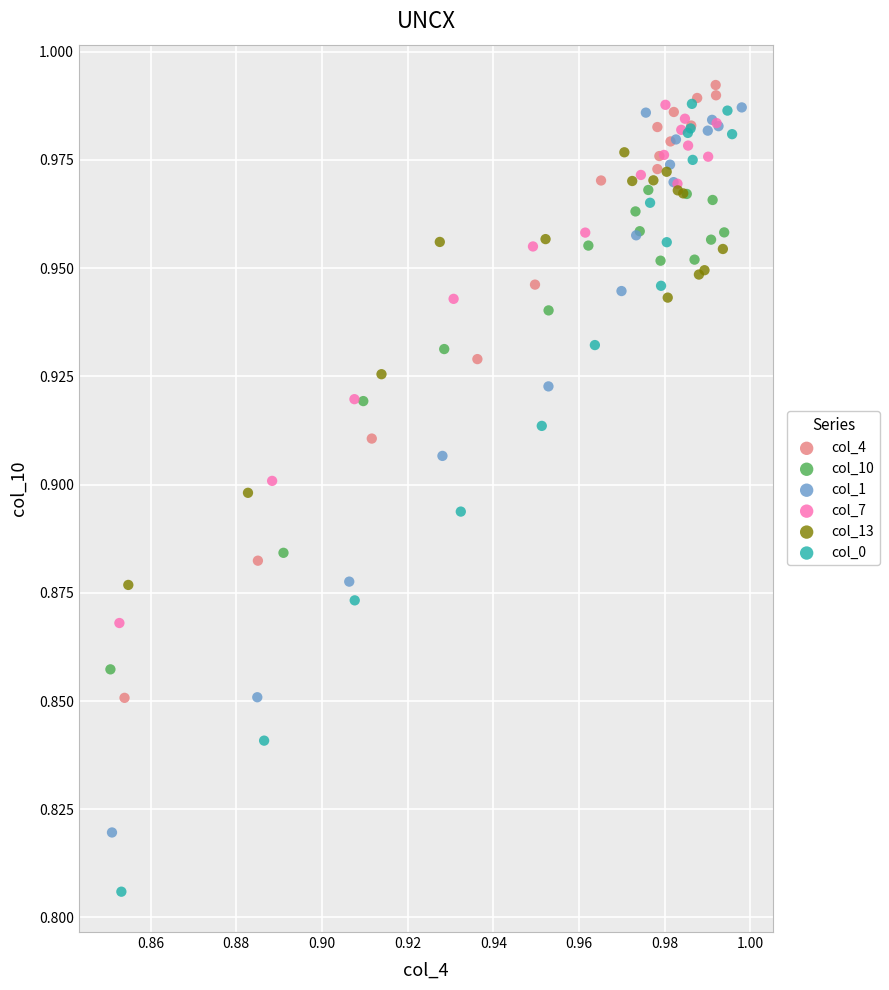

Which series contains the lowest Y value?

col_0